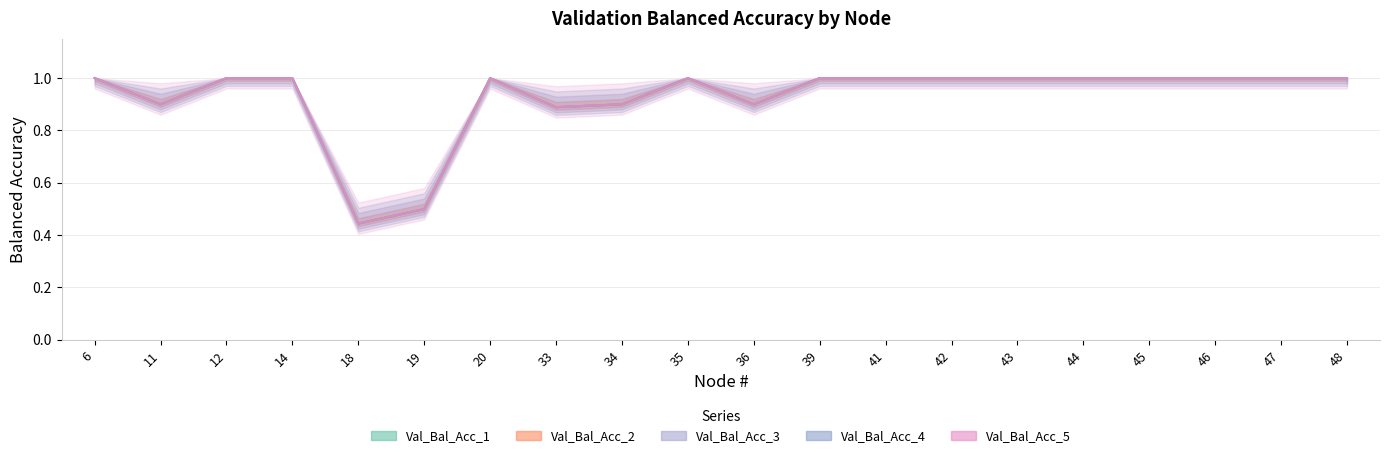

Where is Val_Bal_Acc_2 nearest to the value 0?

18